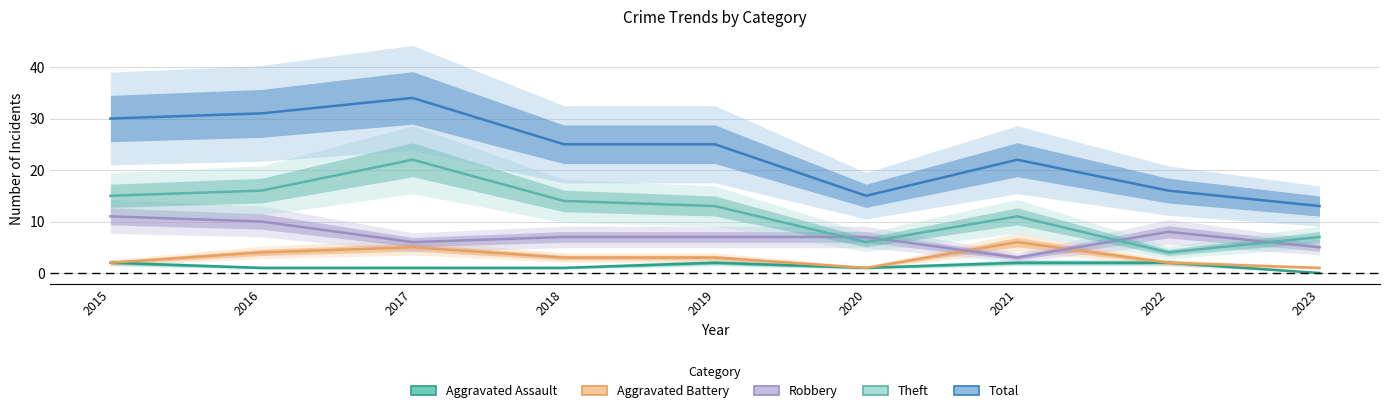

At which label does Robbery first exceed 7?

2015